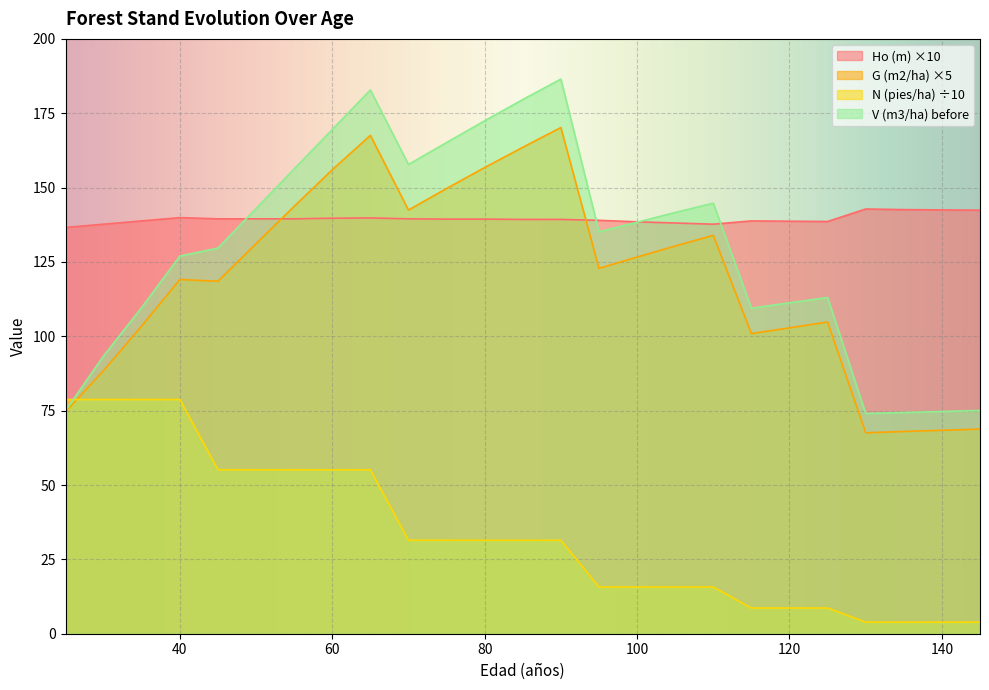

What is the total value across all series at 120?

361.4